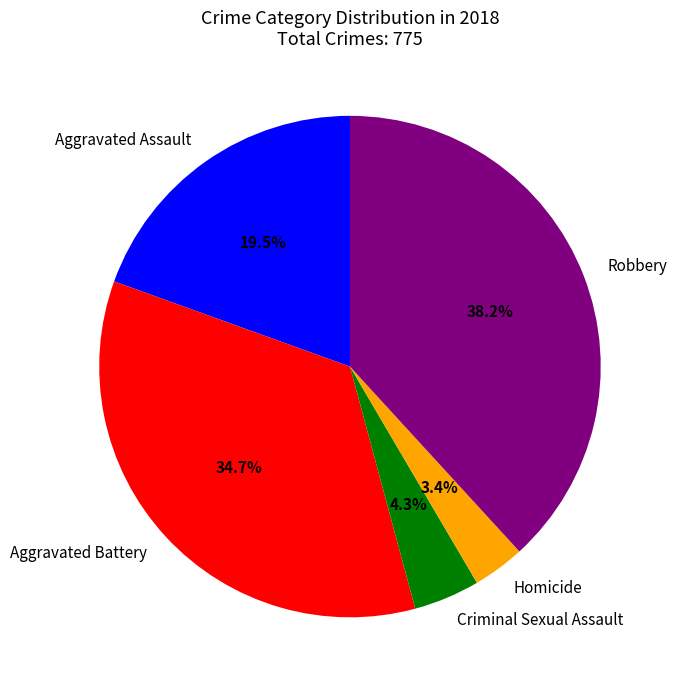

How many segments does this pie chart have?

5